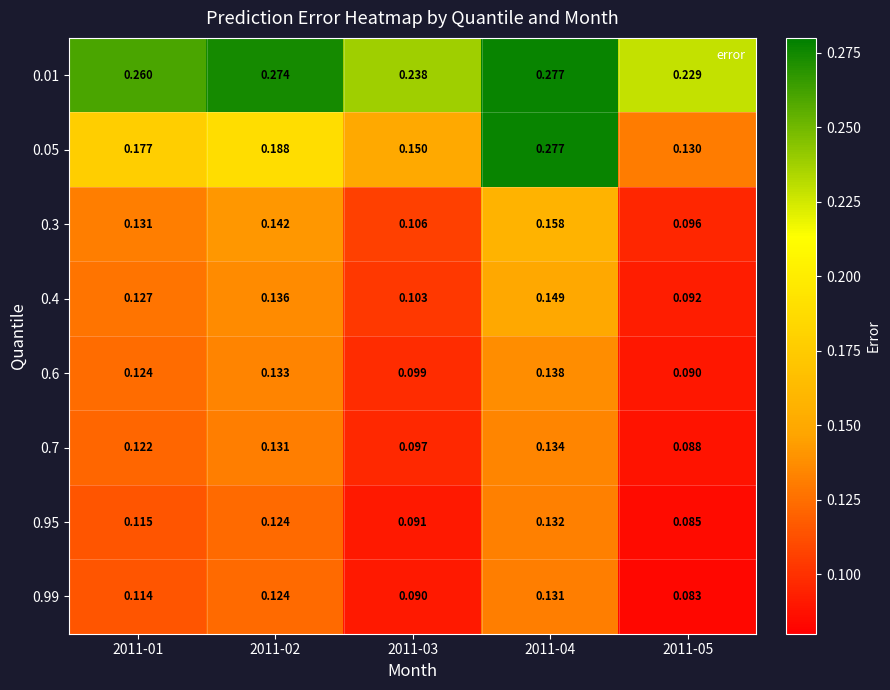

What is the total value across all series at 2011-04?

1.4